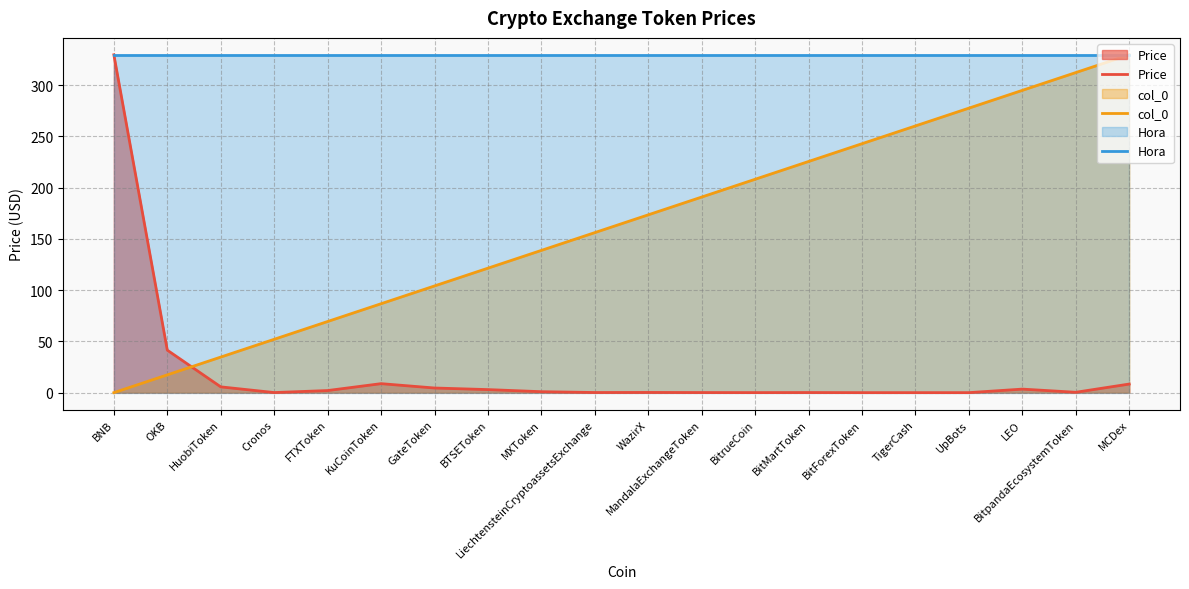

Count the number of data series in this chart.

3